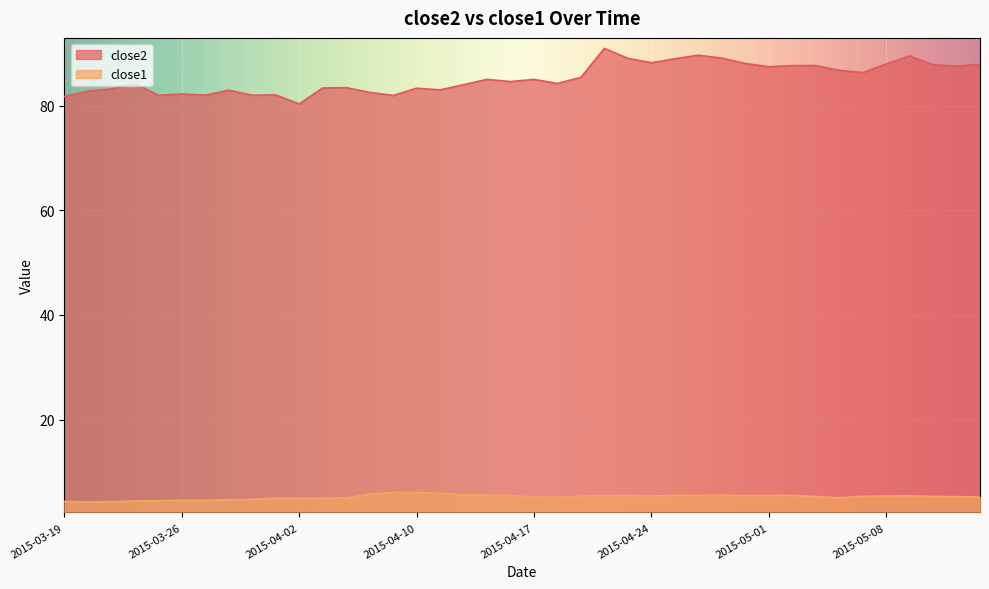

Which series has the largest range (max minus min)?

close2